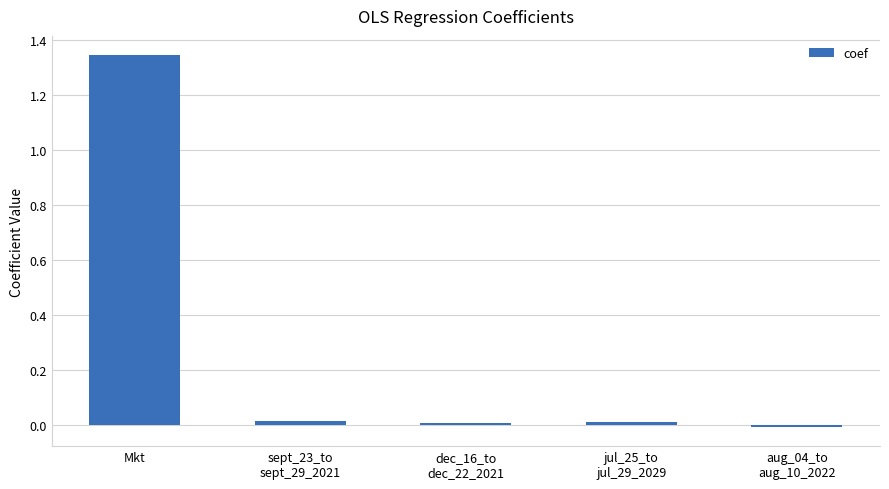

Where does the data first go above 0?

Mkt